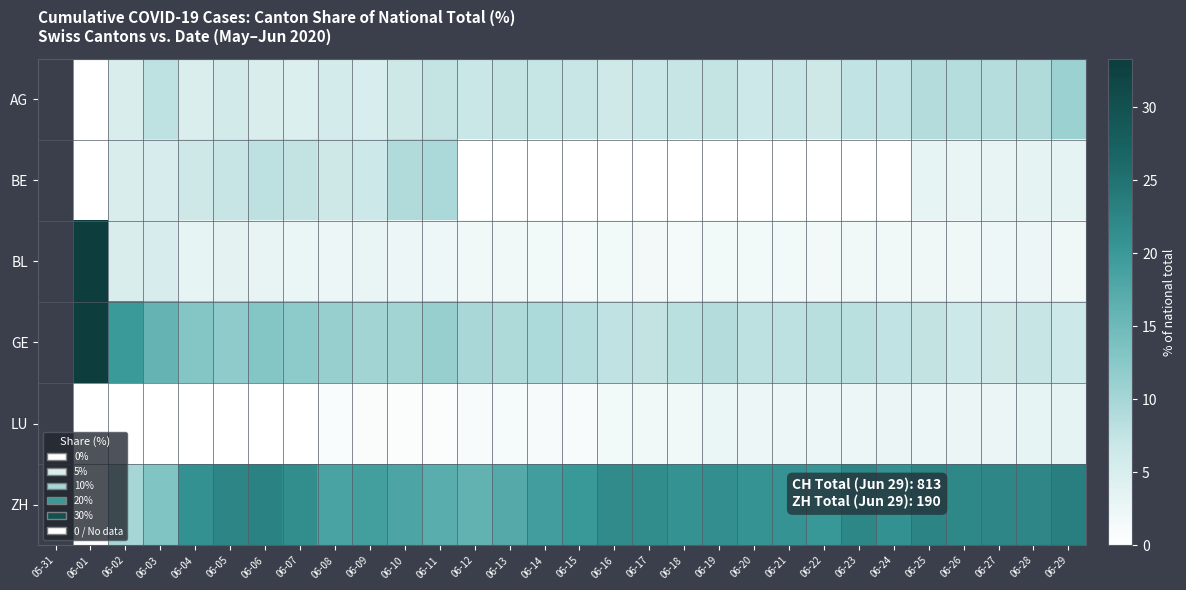

What is the difference between the LU values at 06-28 and 06-18?

1.3